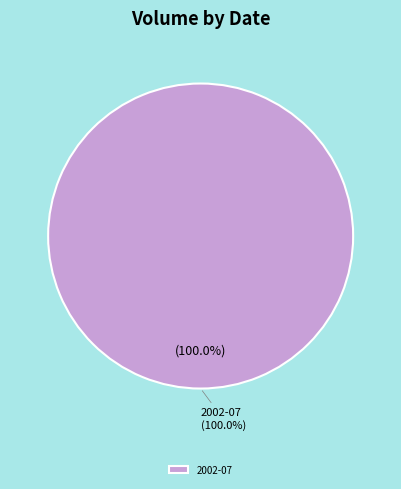

Which slice is the smallest?

2002-07-01